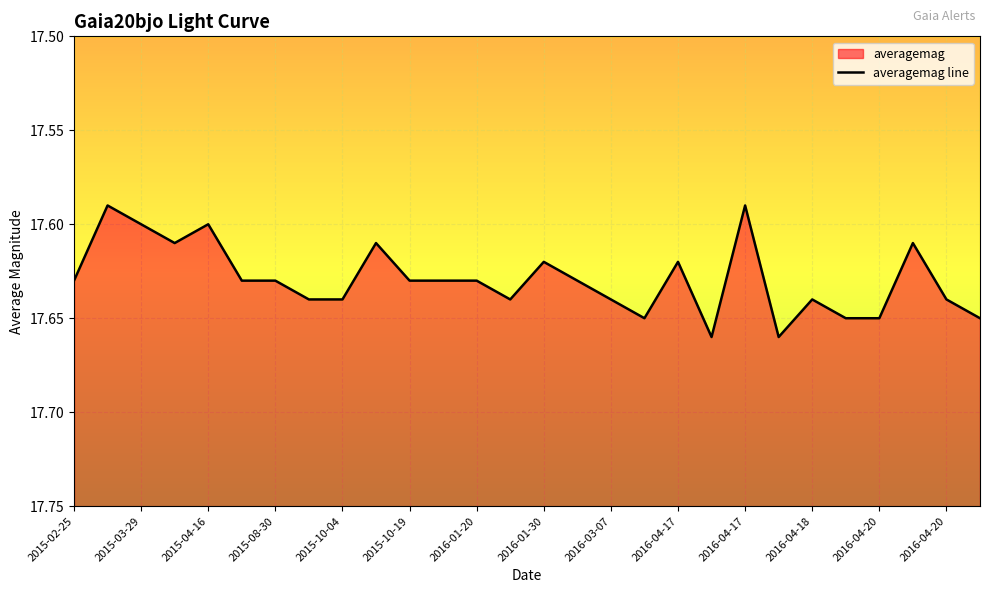

How many categories are shown in the chart?

28